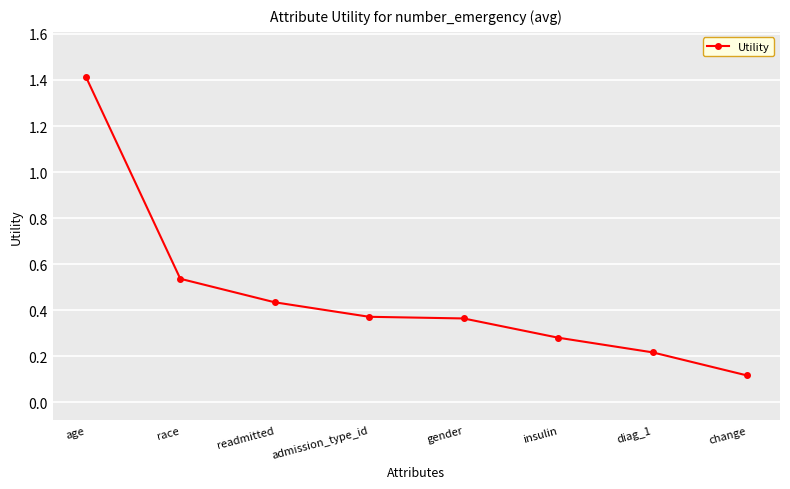

Which has a higher value, race or insulin?

race